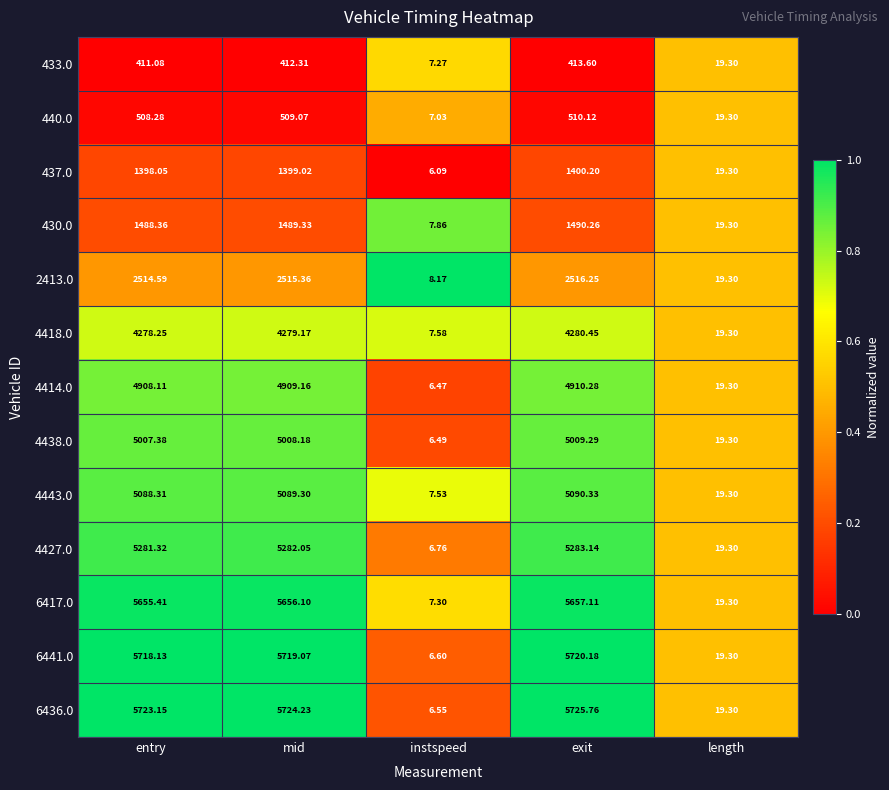

Rank the series at exit from highest to lowest value.

6436.0, 6441.0, 6417.0, 4427.0, 4443.0, 4438.0, 4414.0, 4418.0, 2413.0, 430.0, 437.0, 440.0, 433.0